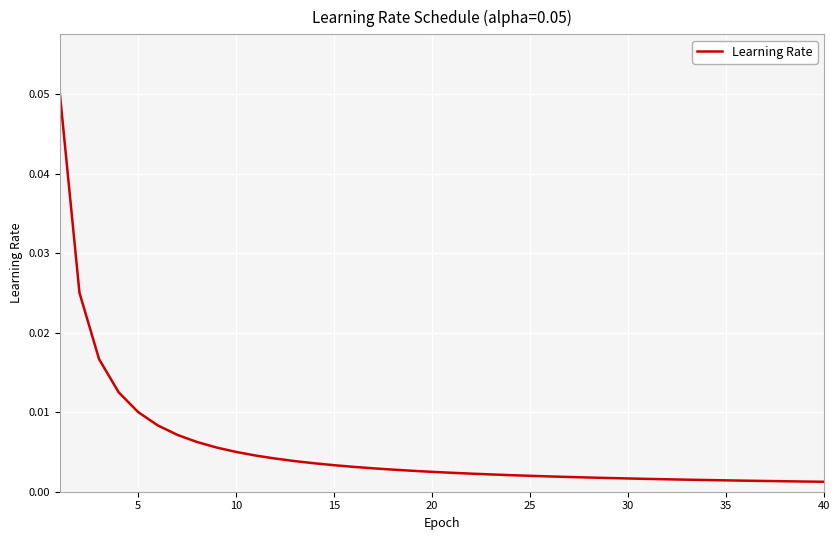

Reading left to right, extract all data points from this chart.

0.1	0.0	0.0	0.0	0.0	0.0	0.0	0.0	0.0	0.0	0.0	0.0	0.0	0.0	0.0	0.0	0.0	0.0	0.0	0.0	0.0	0.0	0.0	0.0	0.0	0.0	0.0	0.0	0.0	0.0	0.0	0.0	0.0	0.0	0.0	0.0	0.0	0.0	0.0	0.0